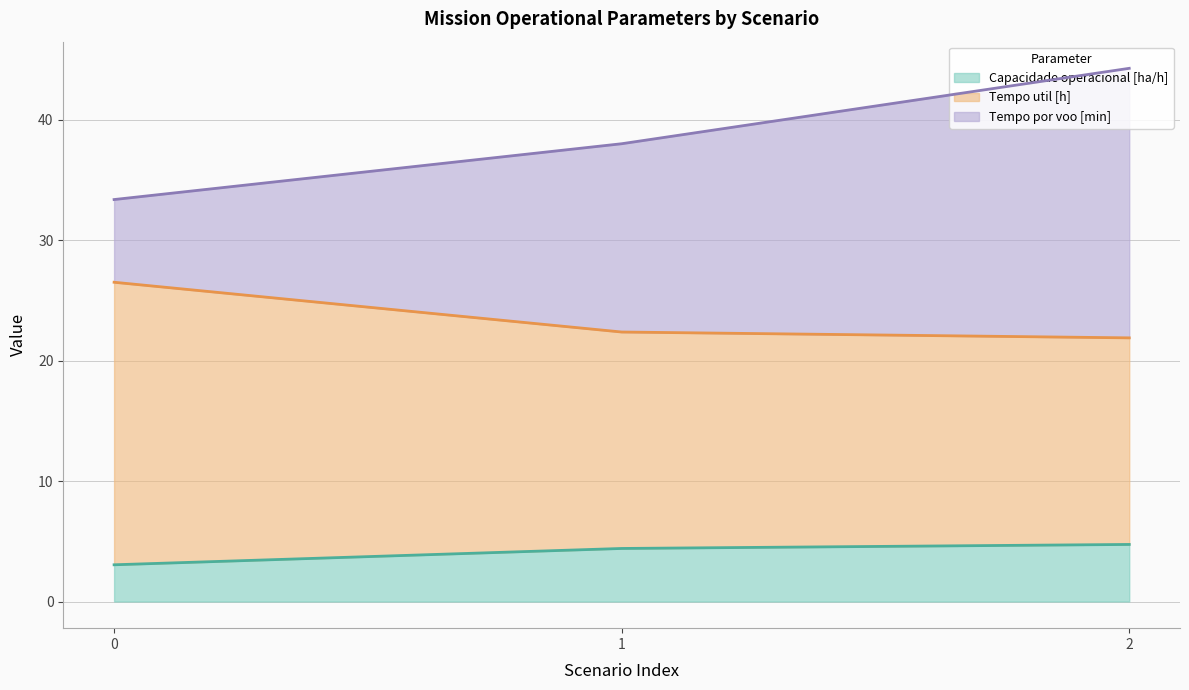

List the labels in order of Capacidade operacional [ha/h] value, largest first.

2, 1, 0